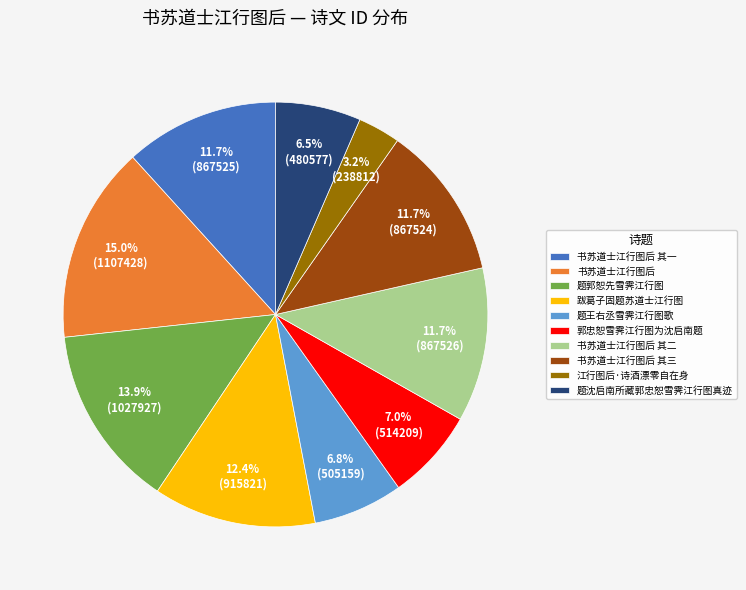

To the nearest percent, what portion does 跋葛子固题苏道士江行图 represent?

12%